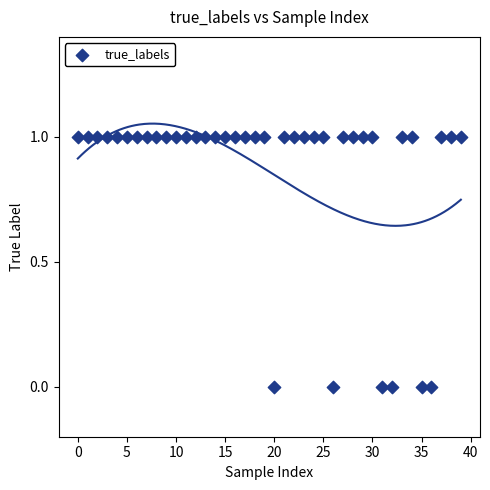

How many points are shown in the scatter plot?

40